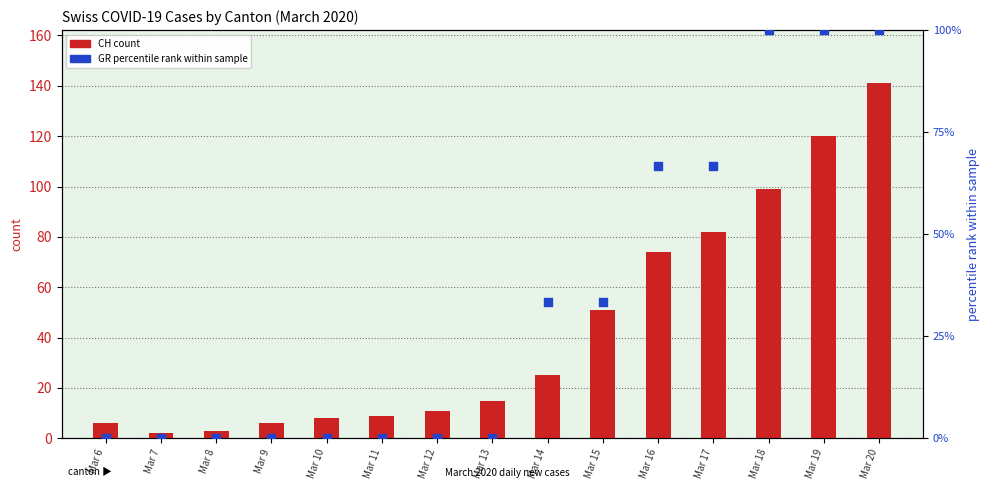

At how many categories does at least one series exceed 117?

2